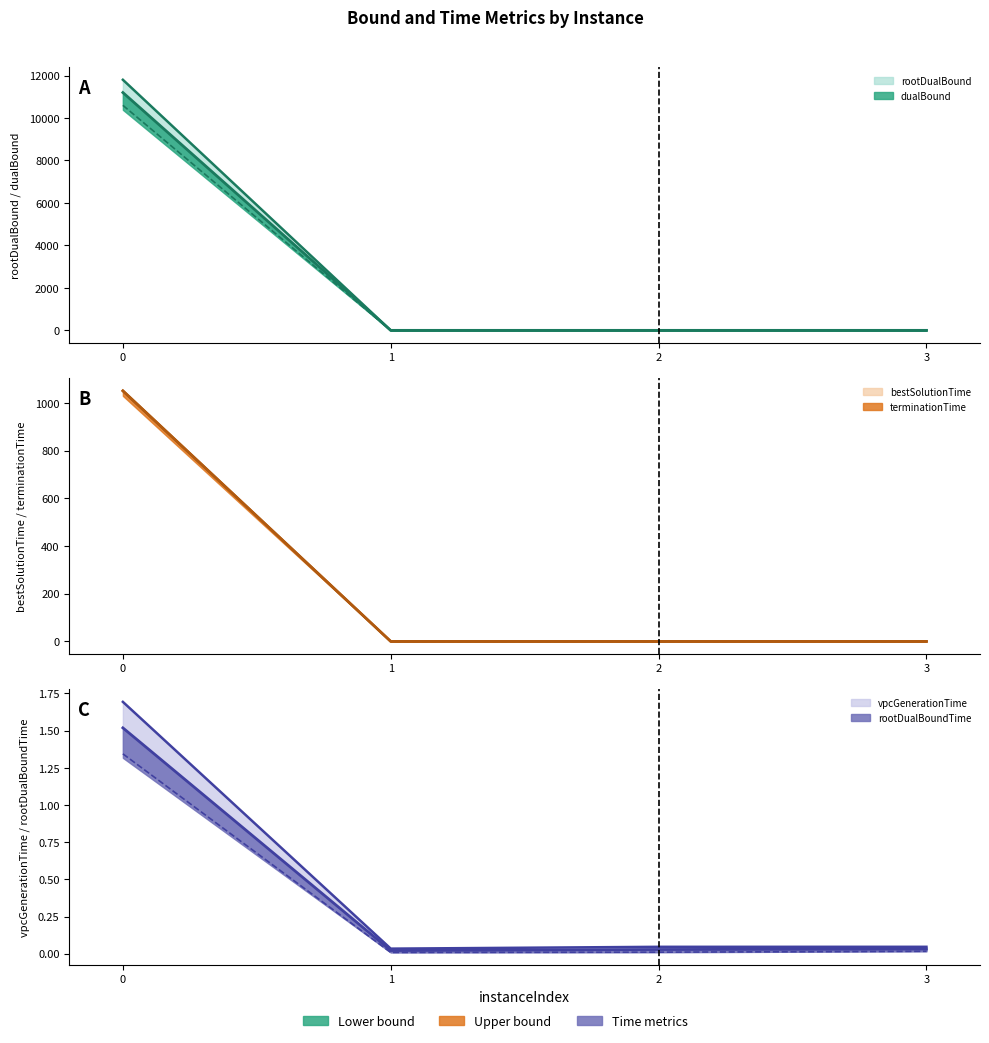

Where is the first local maximum for rootDualBound?

2